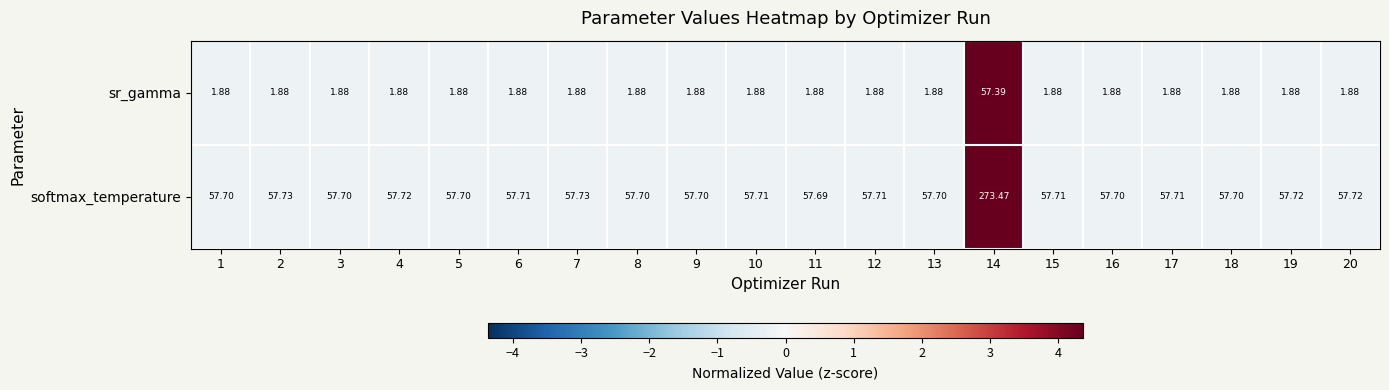

Which series has the largest range (max minus min)?

softmax_temperature